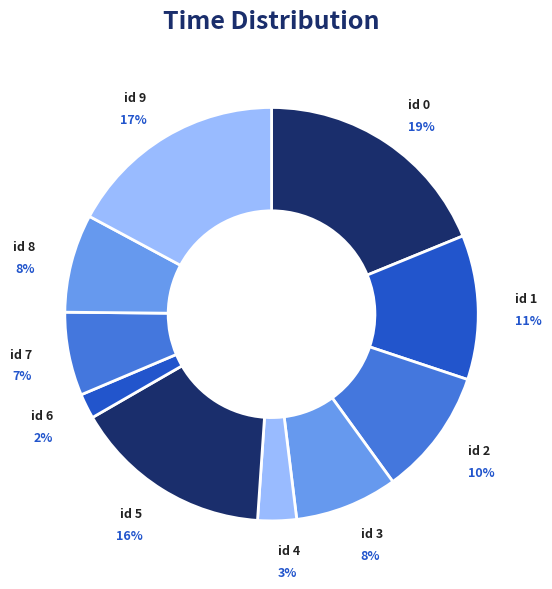

Count the number of slices in the pie.

10